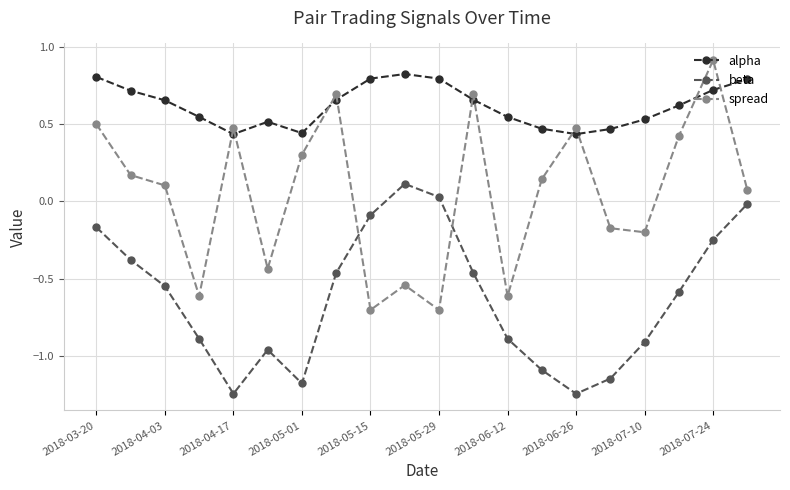

True or false: spread has more than 2 interior local peaks.

True